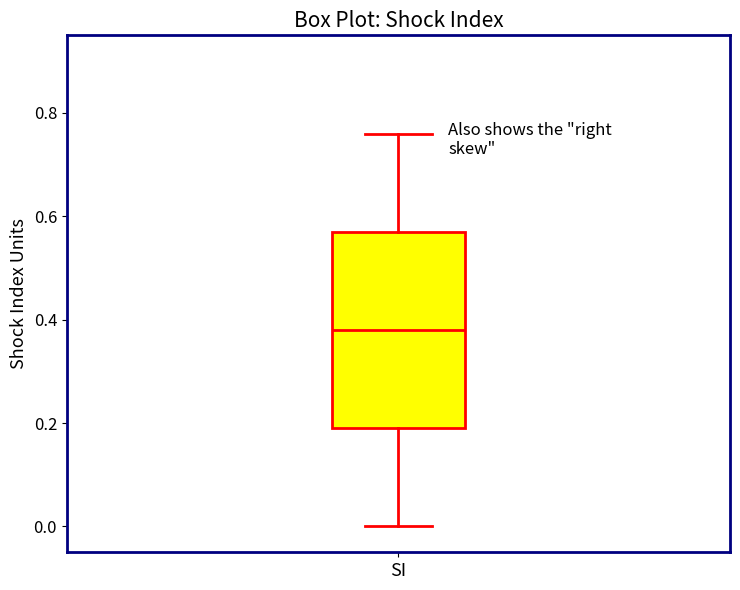

Where does the upper whisker of the box for SI end on the y-axis? The values are not printed on the chart, so give them approximately, as read against the axis.

0.76